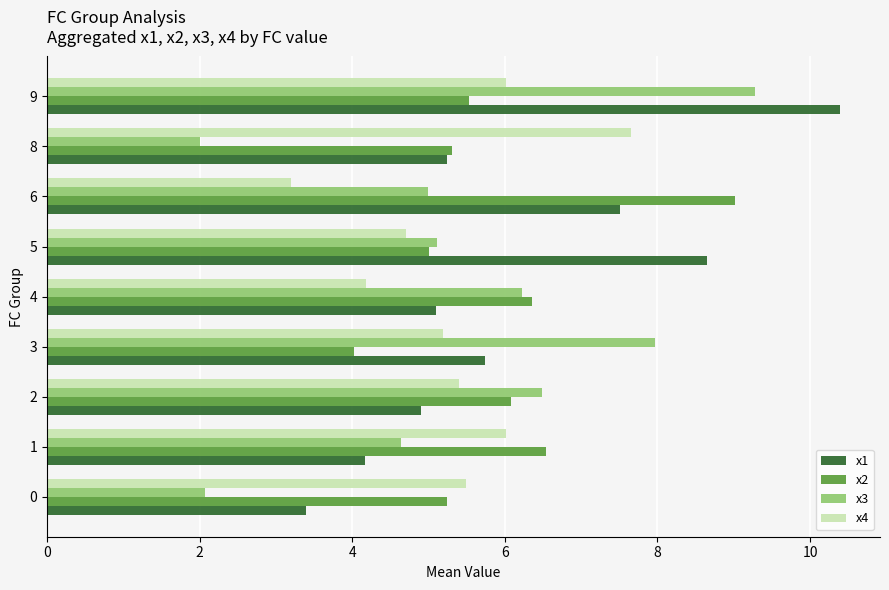

Is the value of x2 at 2 greater than the value of x3 at 2?

No